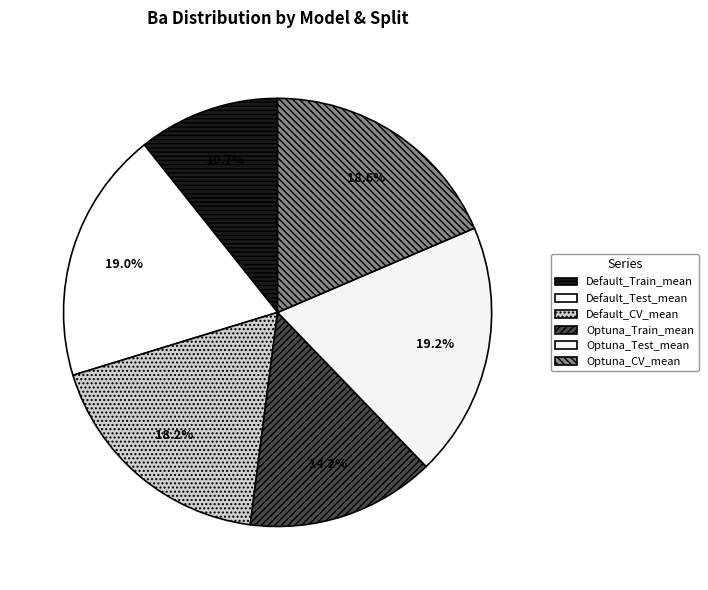

Which category has the biggest portion of the pie?

Optuna_Test_mean